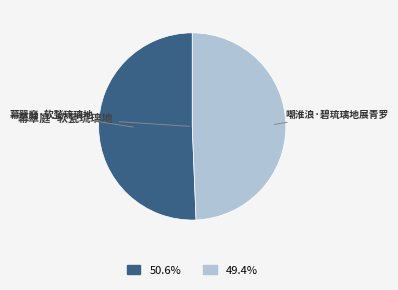

Count the number of slices in the pie.

2